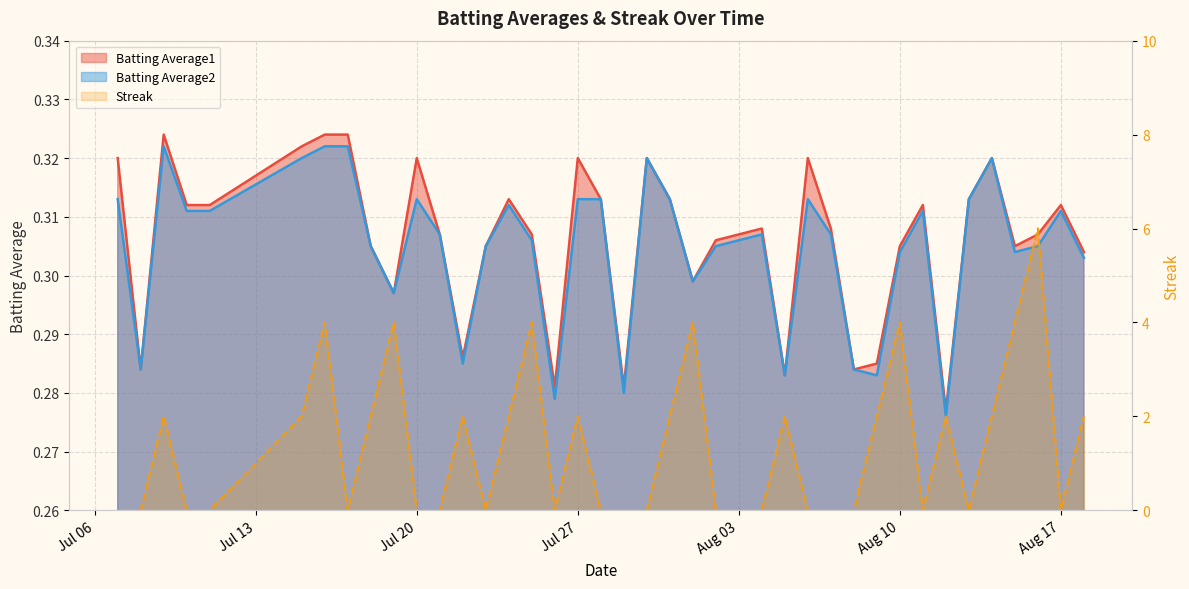

Between 2010-07-07 and 2010-08-01, which is larger?

2010-07-07